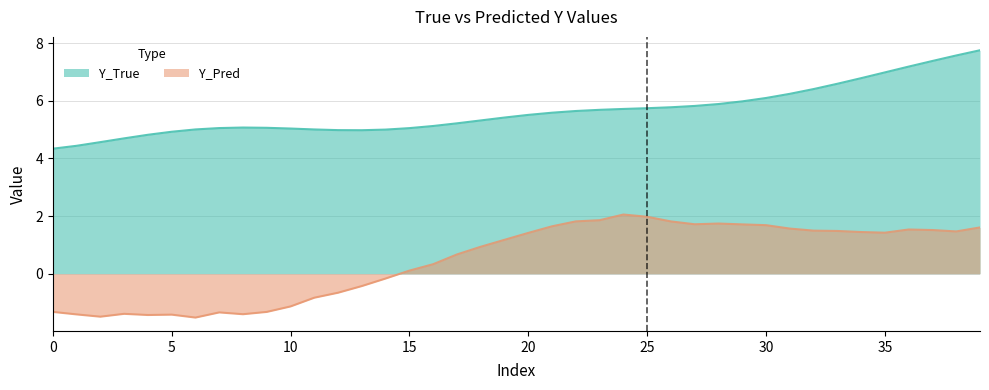

Rank the series at 26 from highest to lowest value.

Y_True, Y_Pred